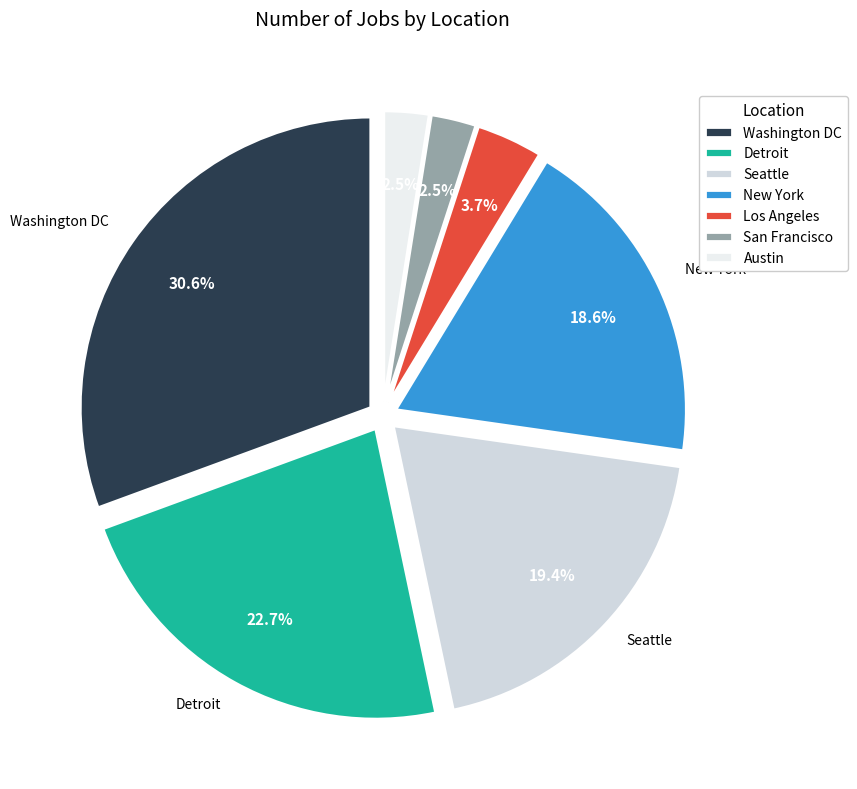

How many slices are in this pie chart?

7